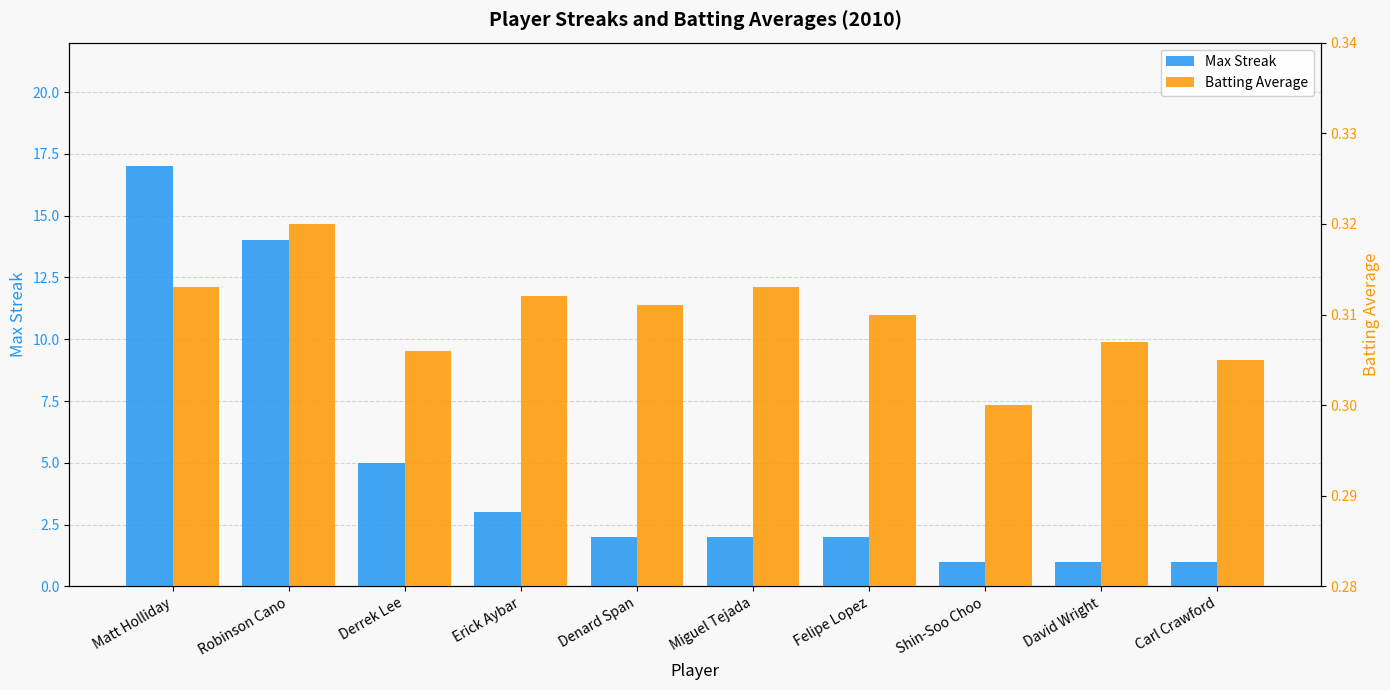

Rank the categories by Max Streak value from highest to lowest.

Matt Holliday, Robinson Cano, Derrek Lee, Erick Aybar, Denard Span, Miguel Tejada, Felipe Lopez, Shin-Soo Choo, David Wright, Carl Crawford